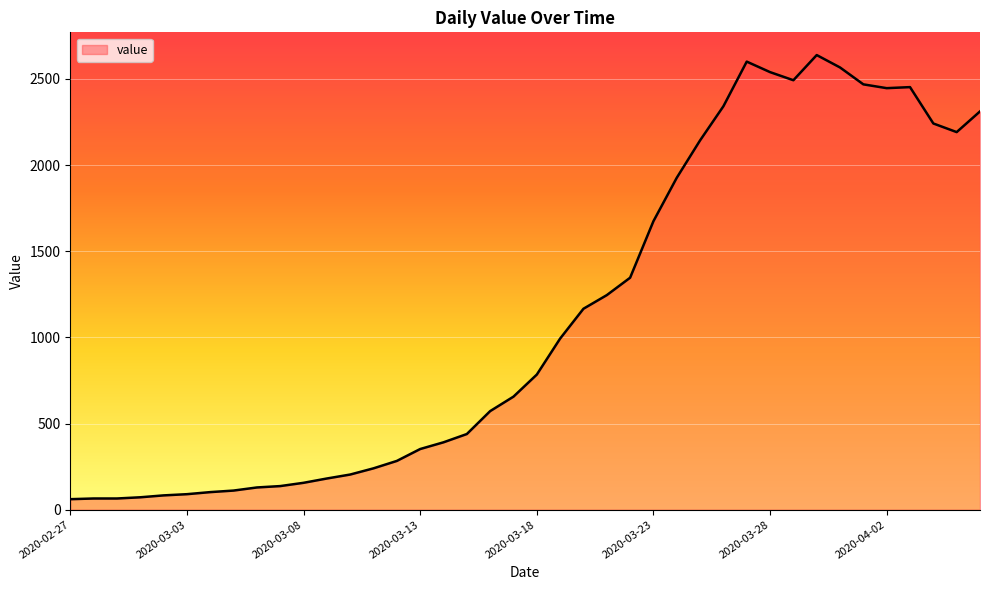

How many lines are shown in the chart?

1